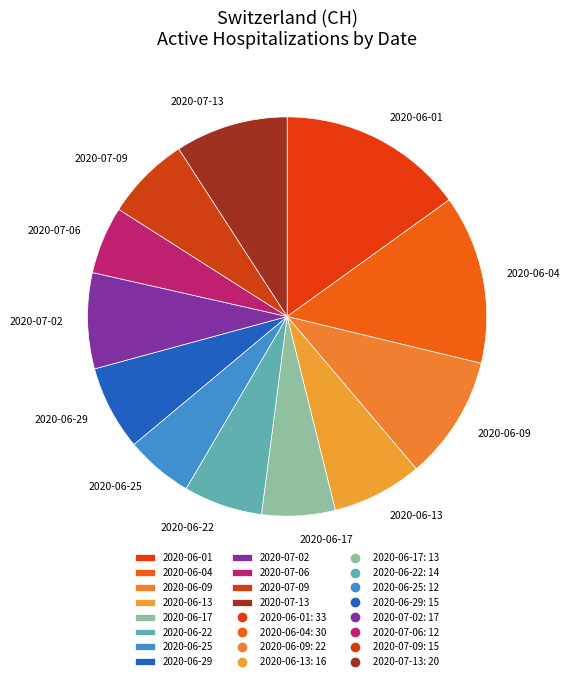

Count the number of slices in the pie.

12